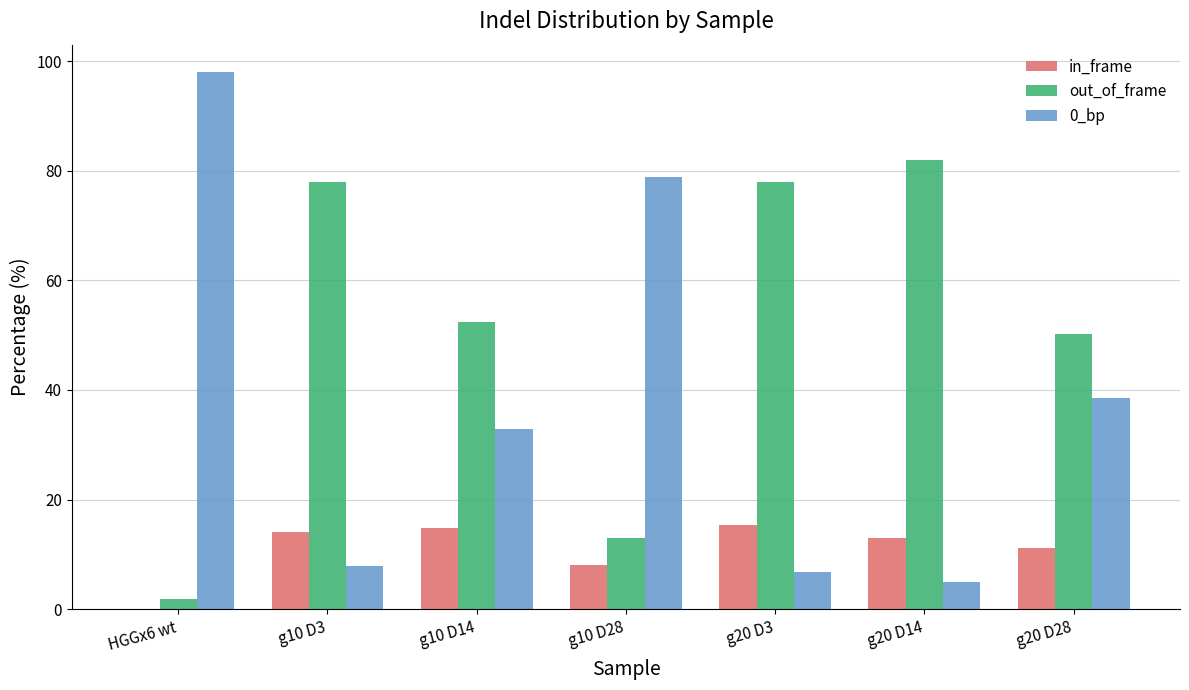

Which series has the largest total across all categories?

out_of_frame